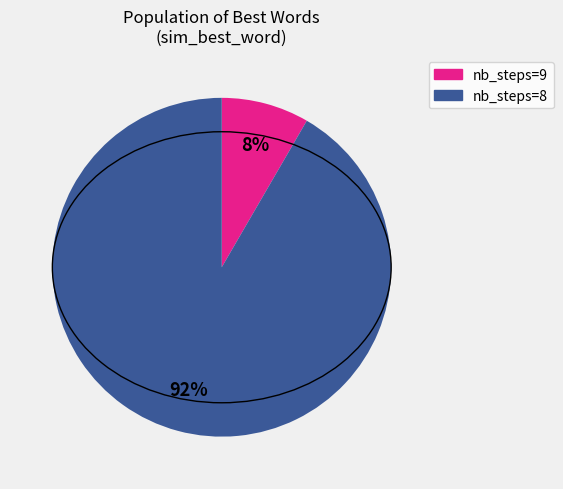

Combined, do nb_steps=8 and nb_steps=9 account for over 50%?

Yes